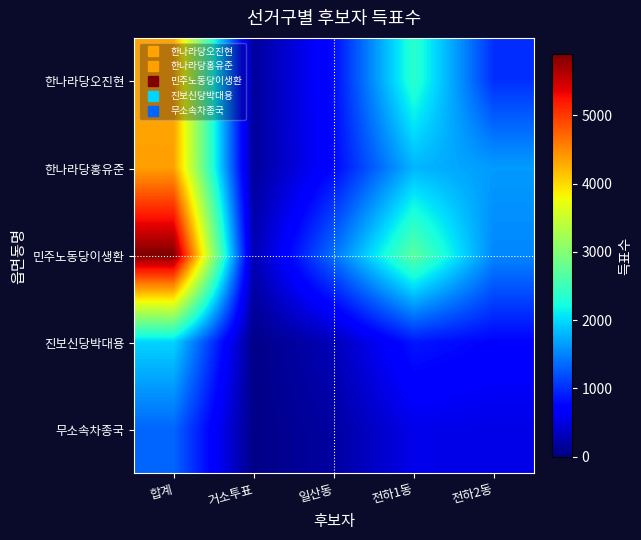

Rank the series at 전하1동 from lowest to highest value.

무소속차종국, 진보신당박대용, 한나라당홍유준, 한나라당오진현, 민주노동당이생환